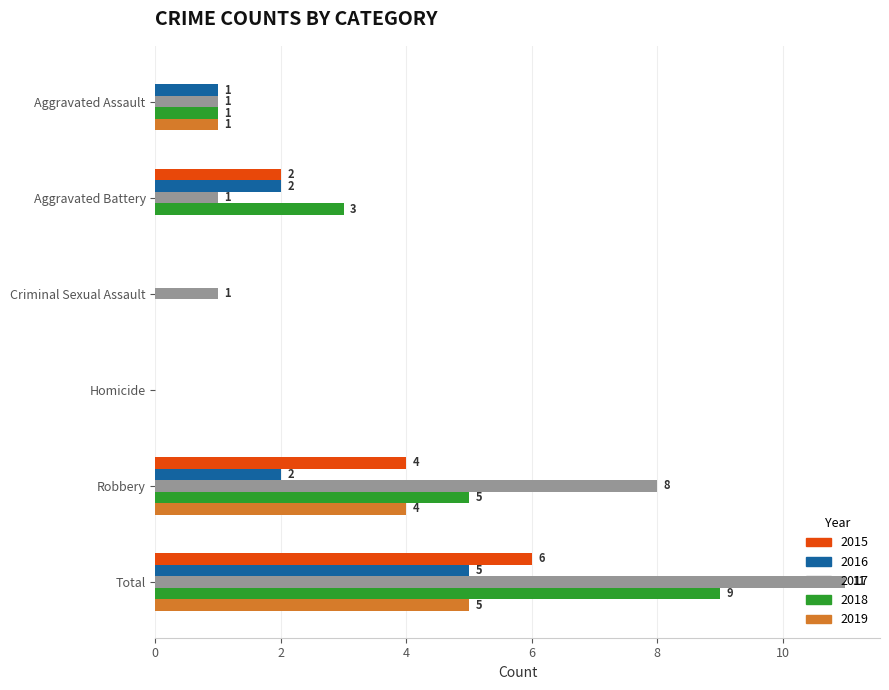

Between Aggravated Battery and Total, which series saw the biggest shift?

2017